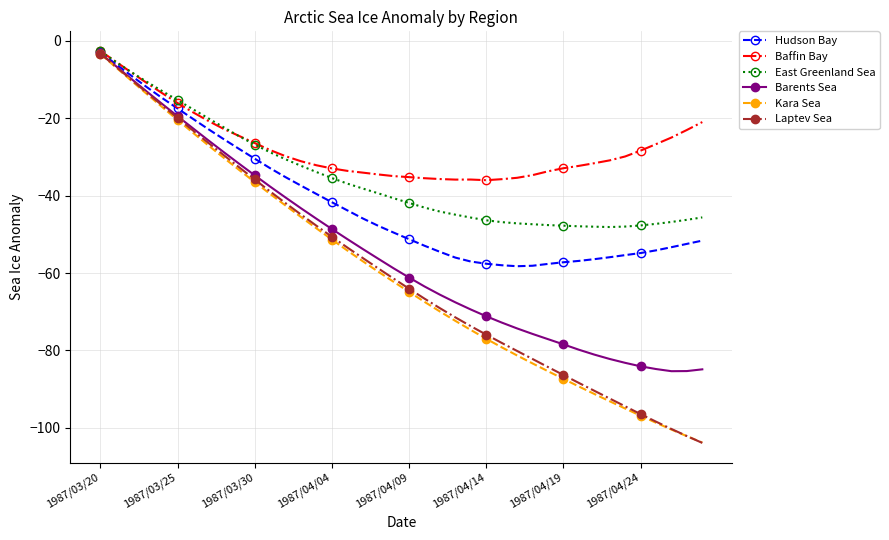

Which series has the largest total across all categories?

Baffin Bay